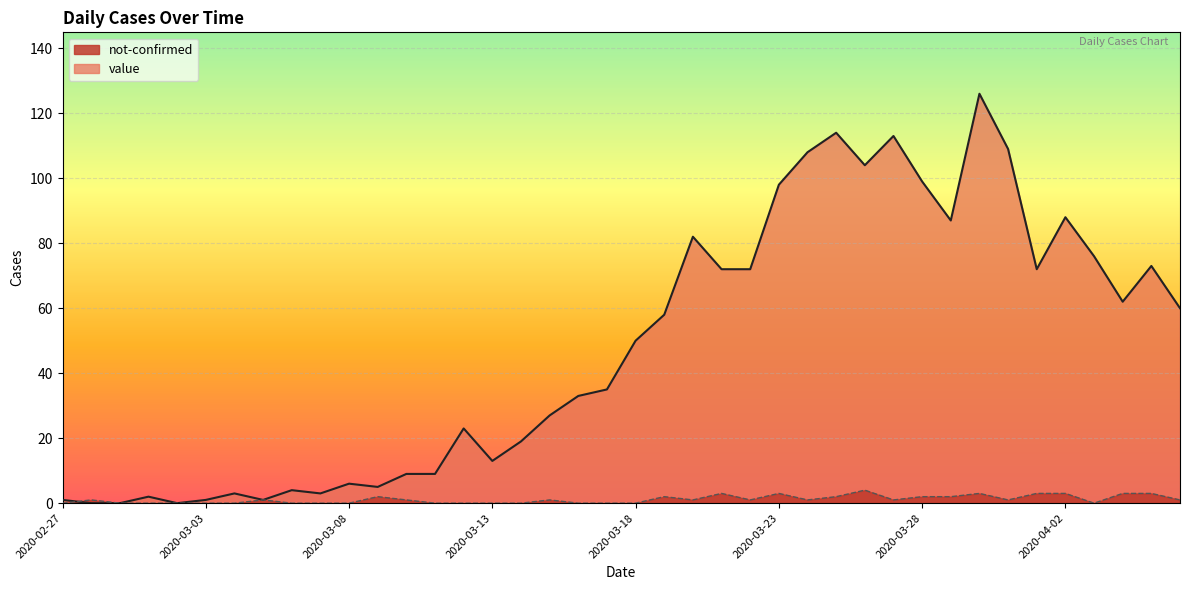

What is the spread (max minus min) of values at 2020-03-01?

2